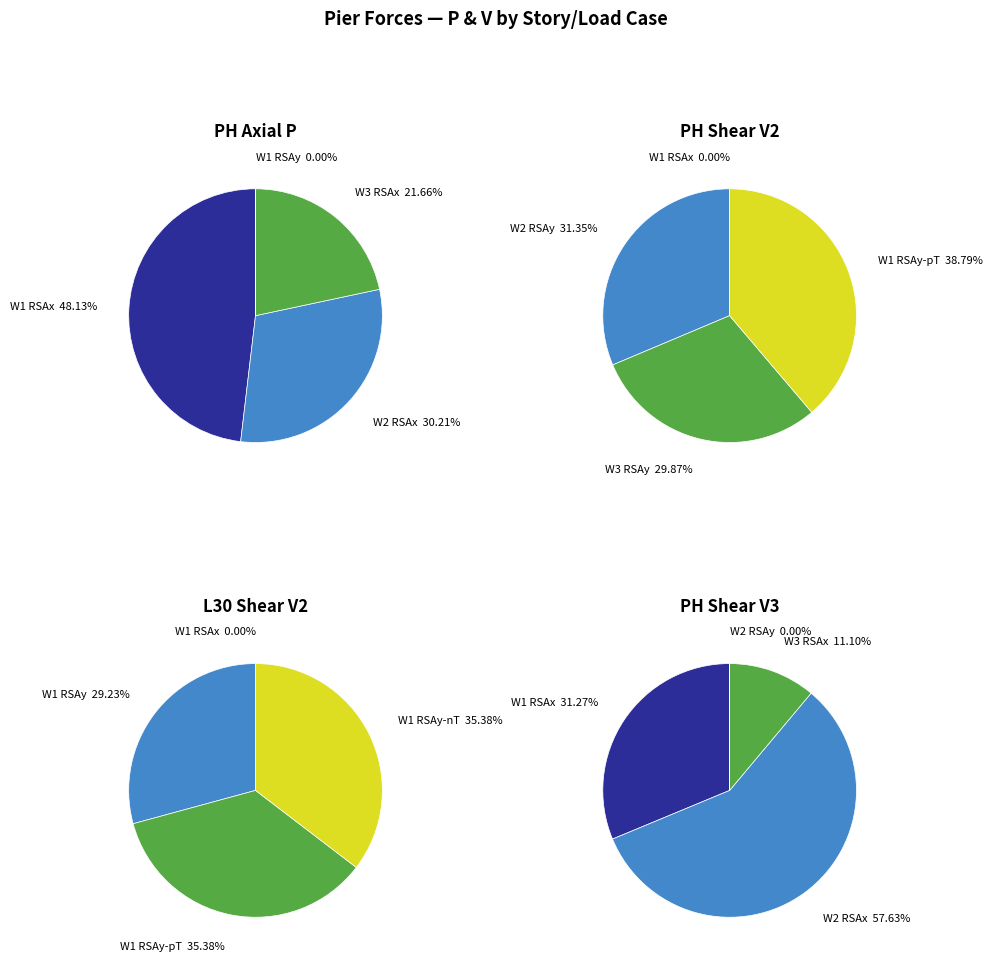

Which has a higher value, PH-W2-RSAy or PH-W1-RSAx?

PH-W1-RSAx